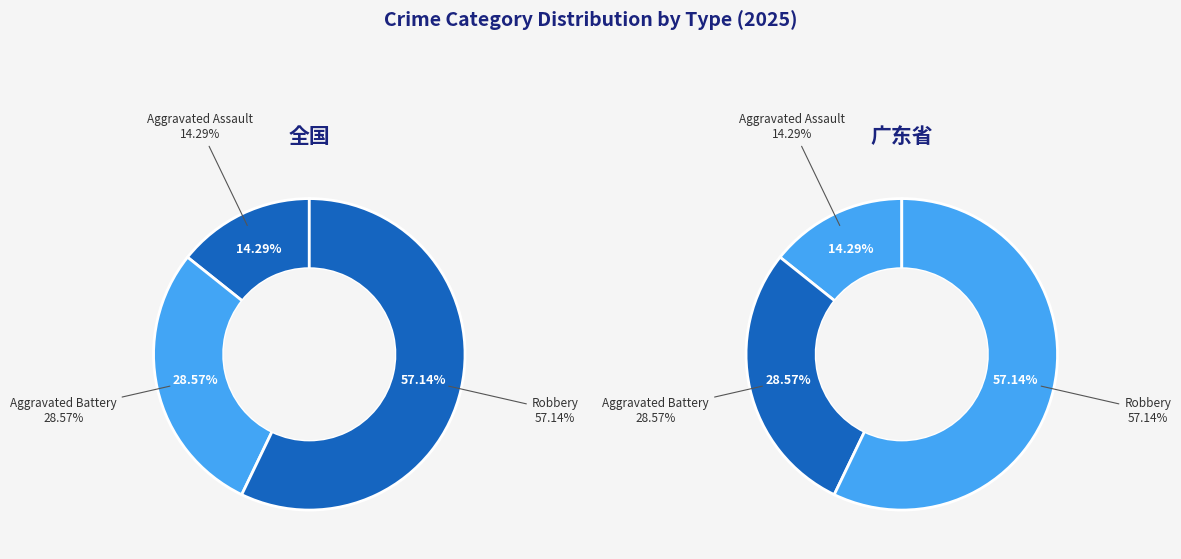

What percentage do Aggravated Battery and Robbery together represent?

85.7%